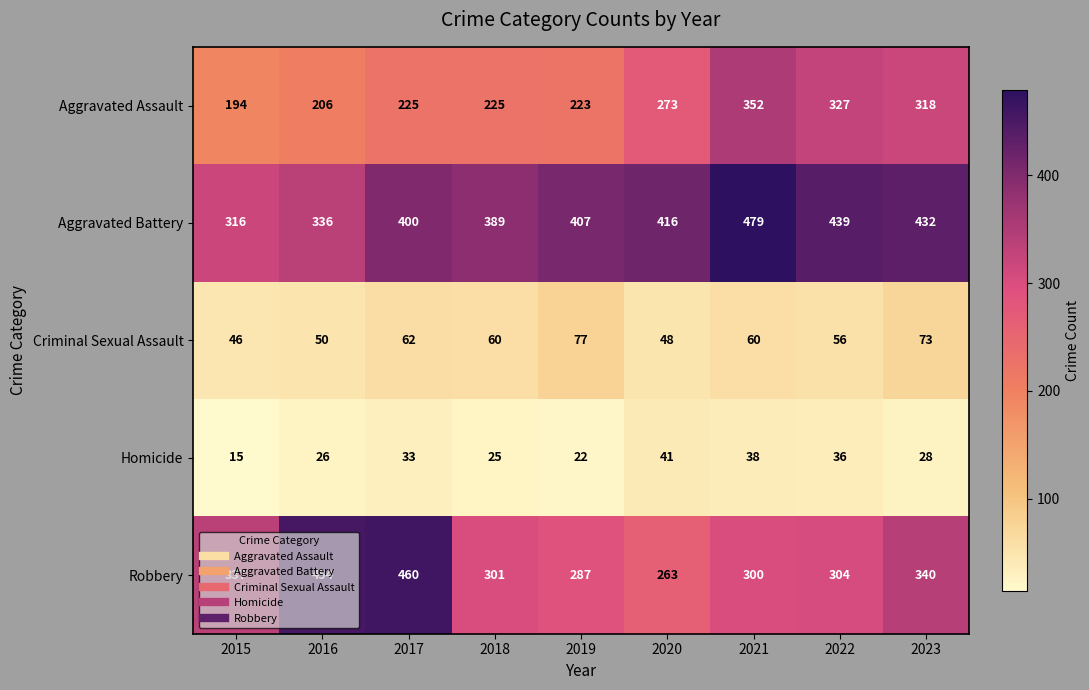

What is the spread (max minus min) of values at 2016?

428